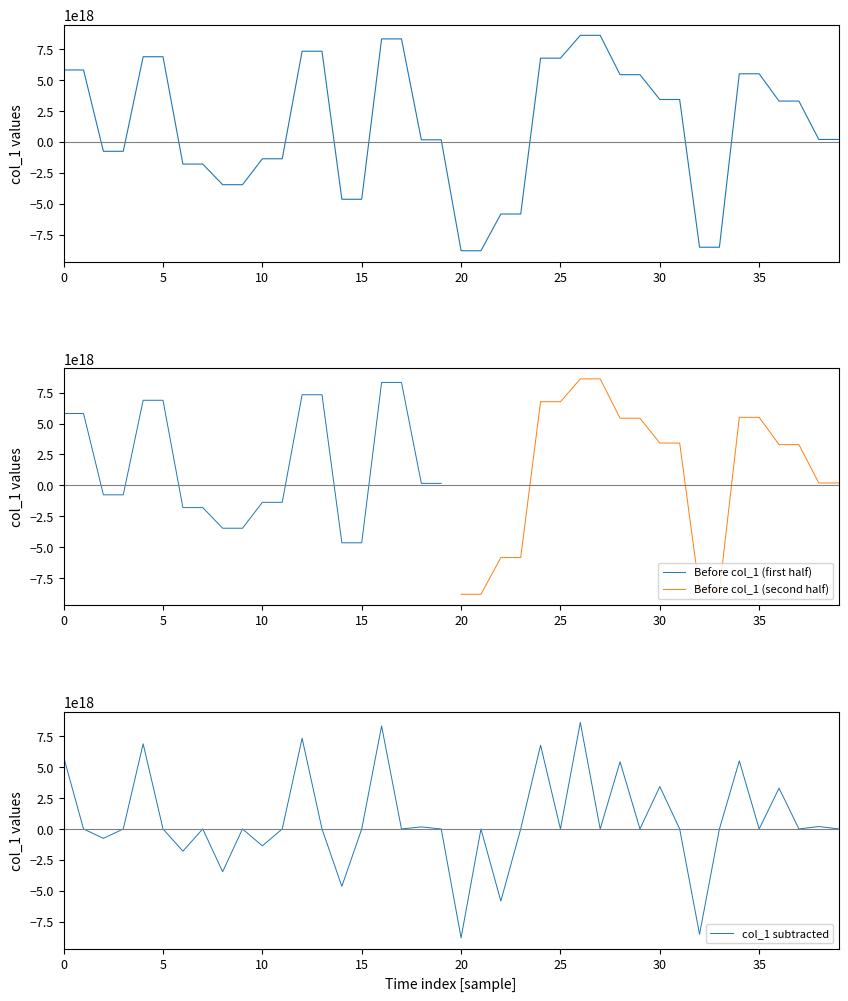

What is the smallest value displayed?

-8796755271303315456